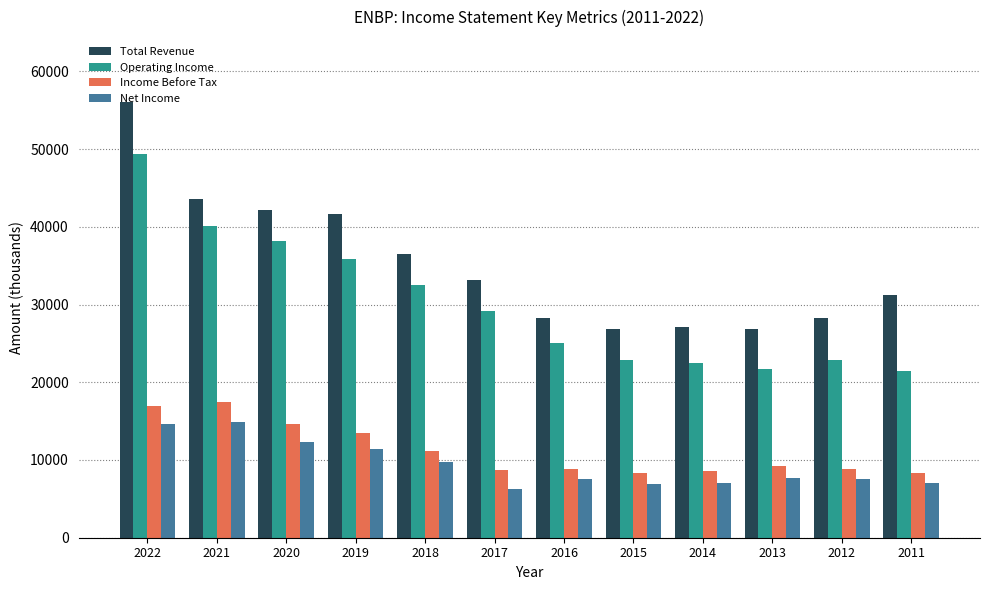

True or false: Total Revenue has a value of 40731 at 2016.

False